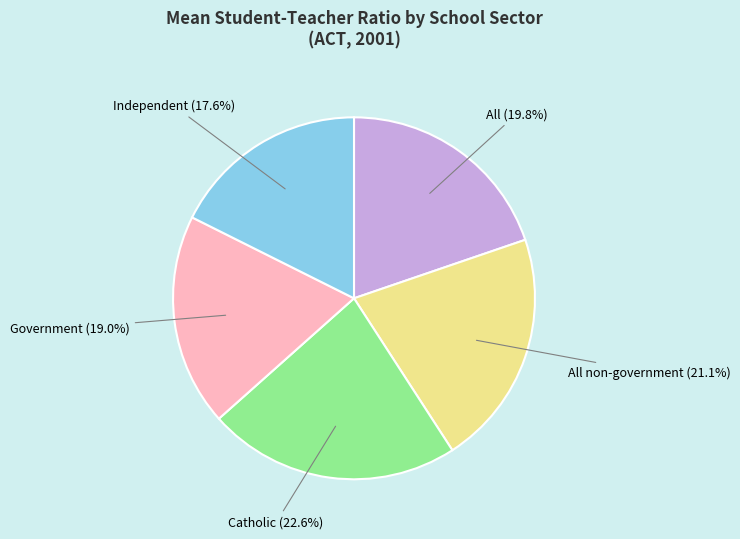

Is there any slice that represents more than half of the pie?

No